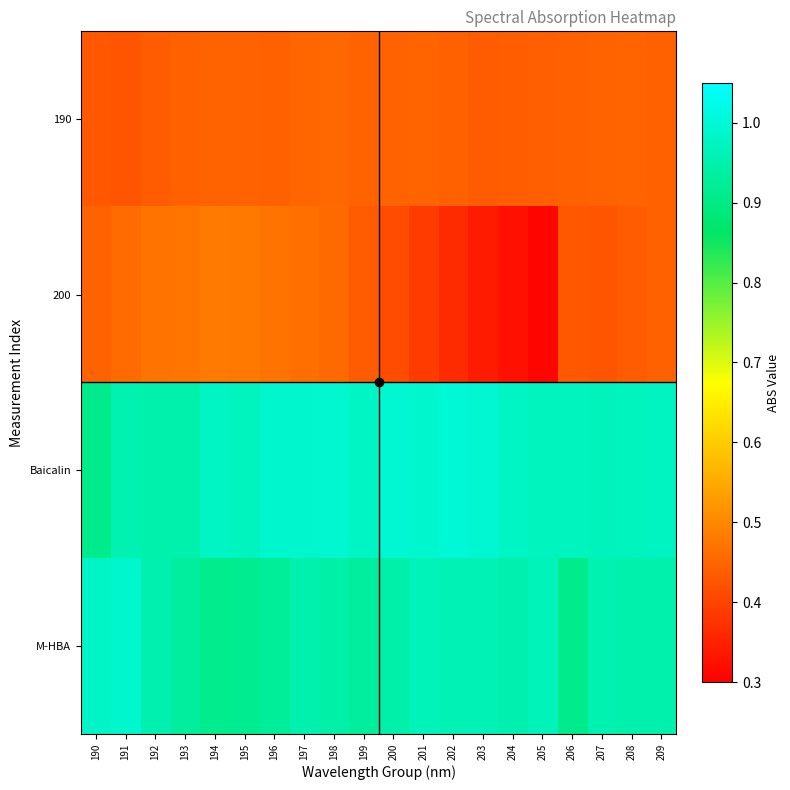

Which label corresponds to the largest value in the chart?

202